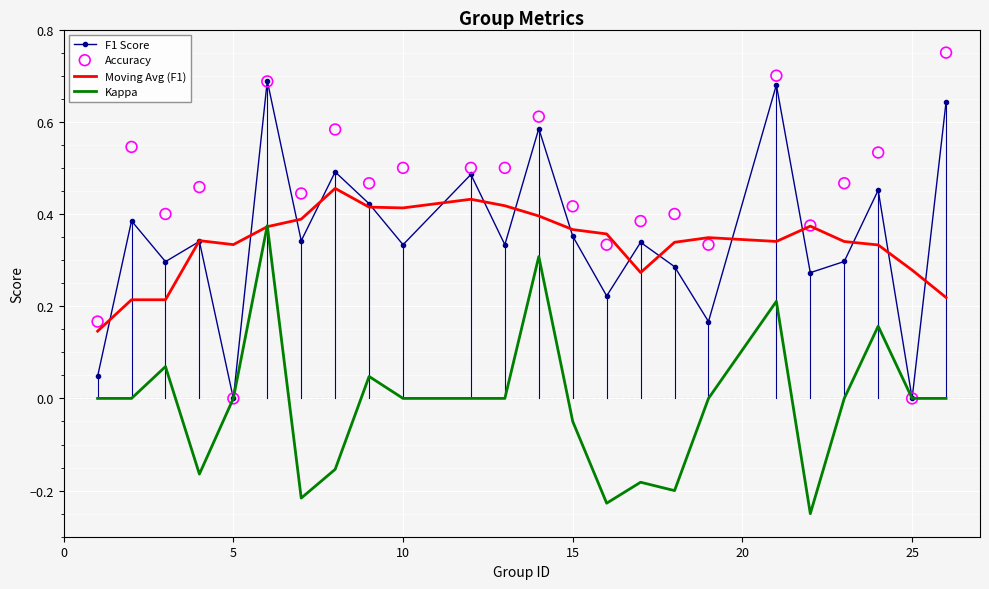

What are all the series names shown in the legend?

F1 Score, Moving Avg (F1), Kappa, Accuracy